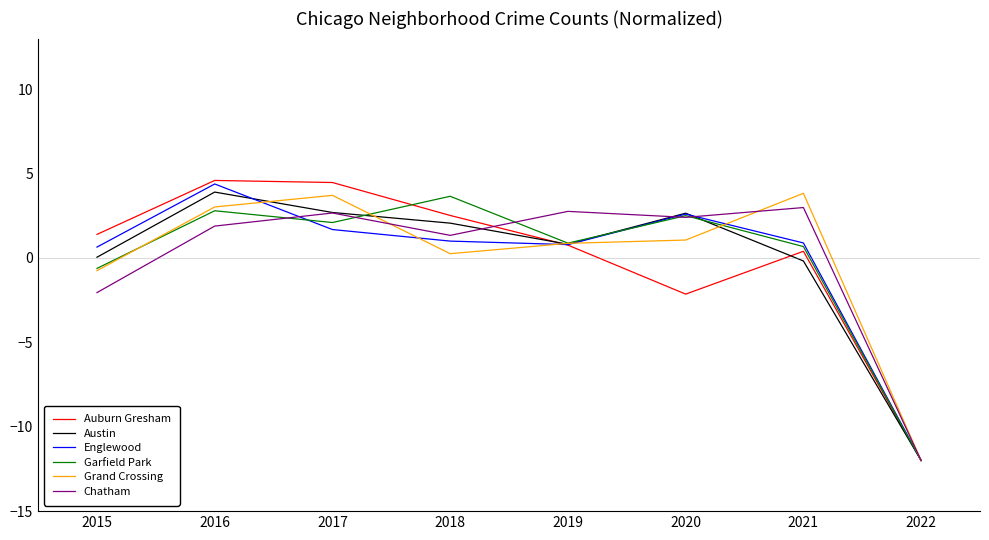

True or false: Austin and Englewood intersect in this chart.

True